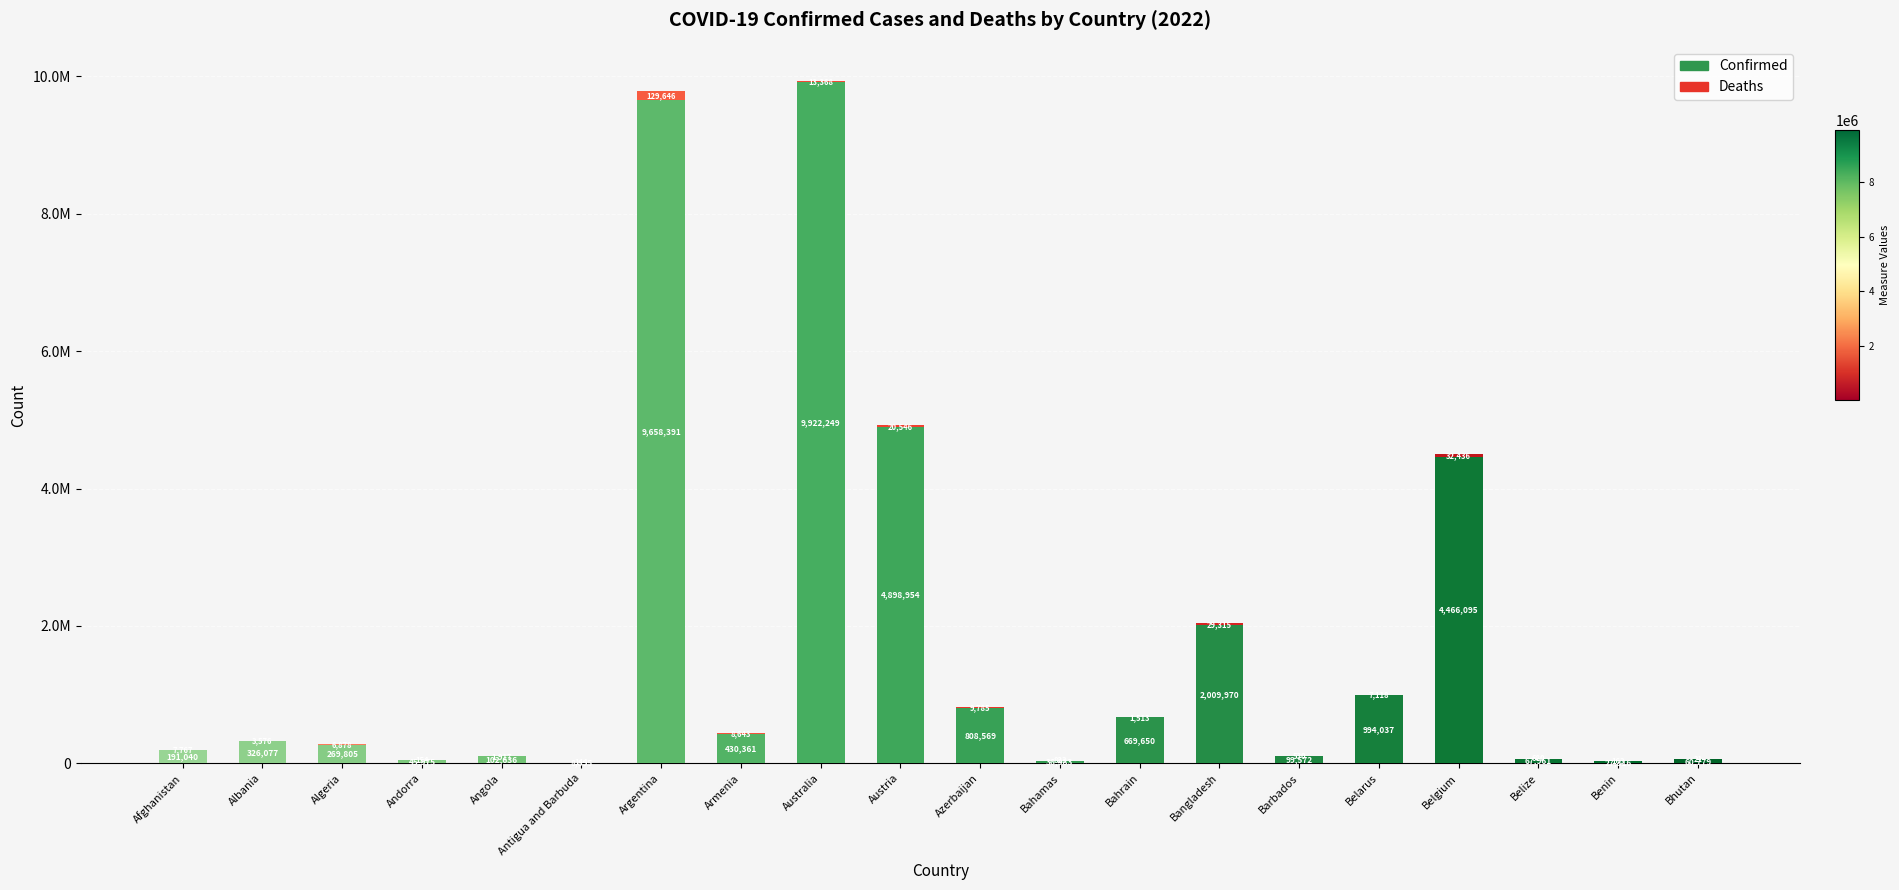

Are the bars grouped side by side (vs. stacked)?

No